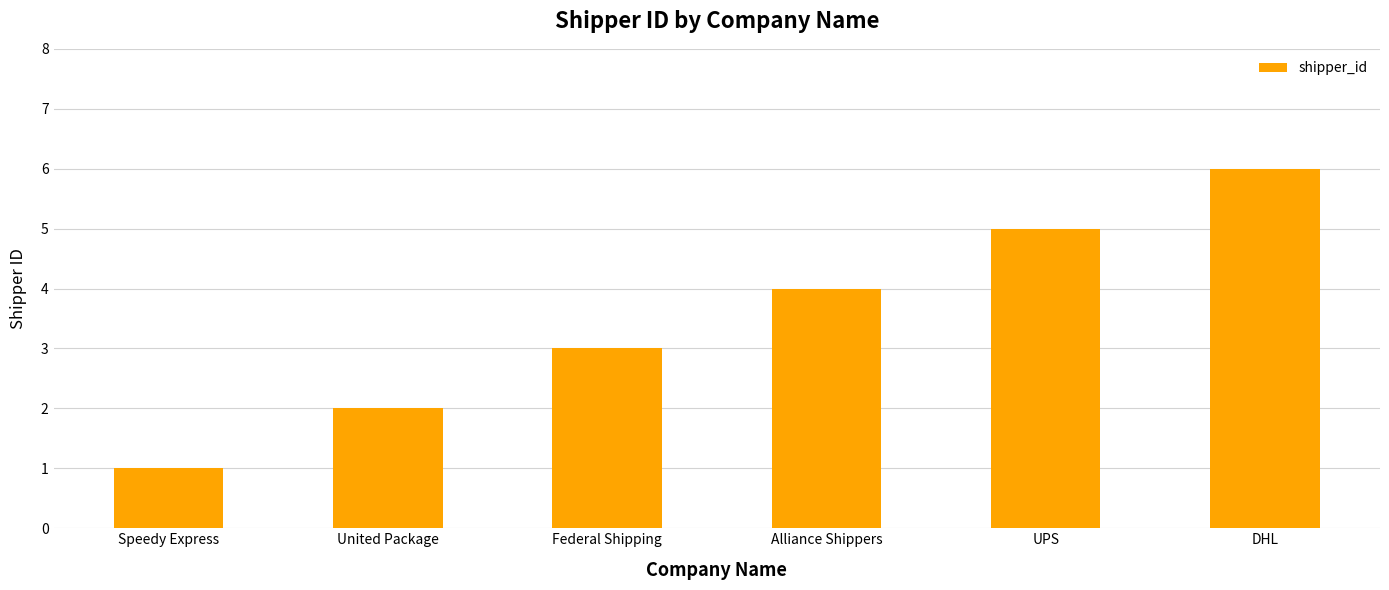

What value does the data have at United Package?

2